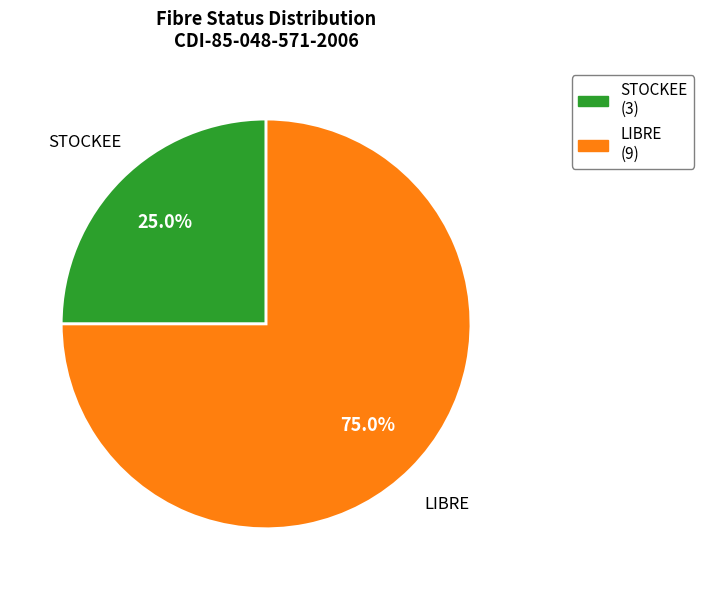

Which category has the smallest portion of the pie?

STOCKEE